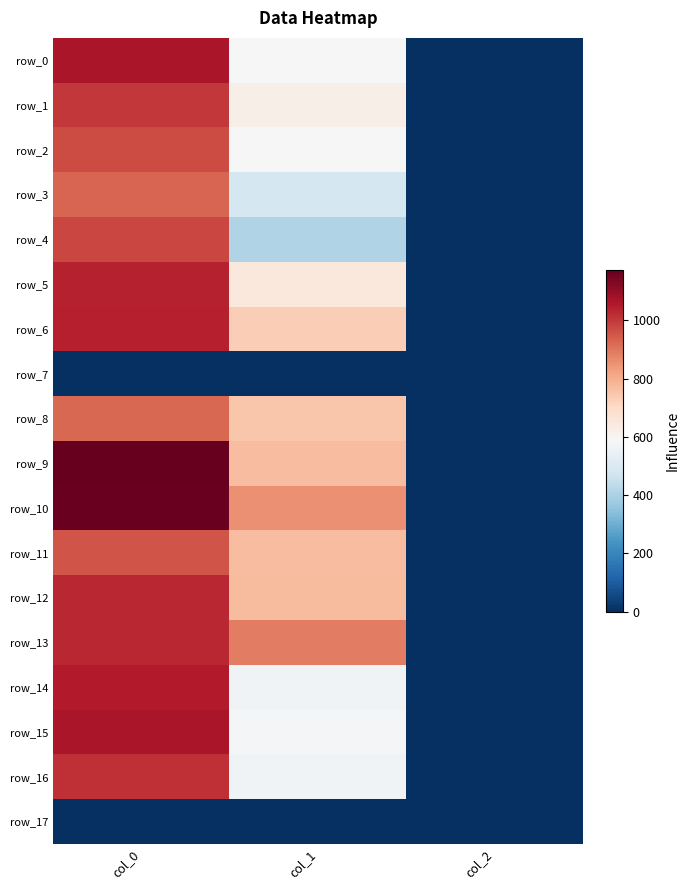

Which category has the highest value in the row_3 series?

col_0